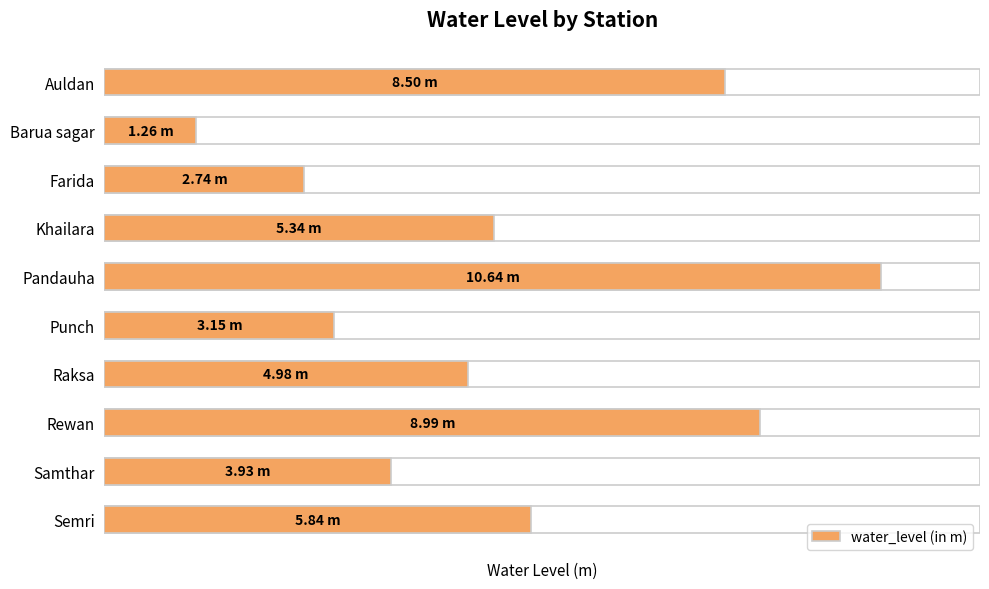

List the labels in order of value, largest first.

Pandauha, Rewan, Auldan, Semri, Khailara, Raksa, Samthar, Punch, Farida, Barua sagar